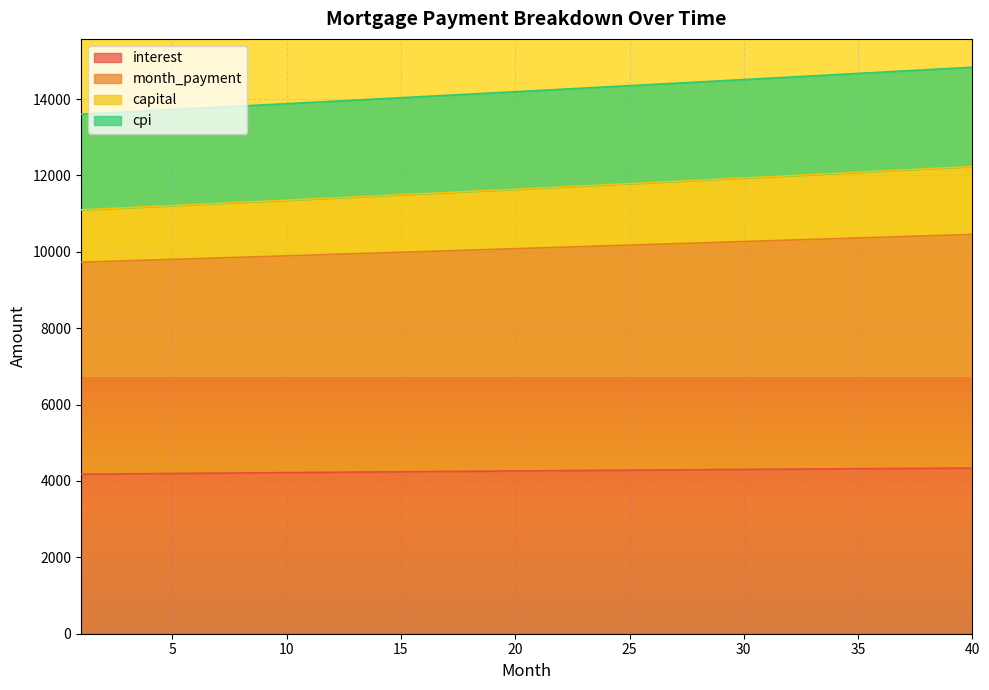

What is the maximum value shown in the chart?

14832.7